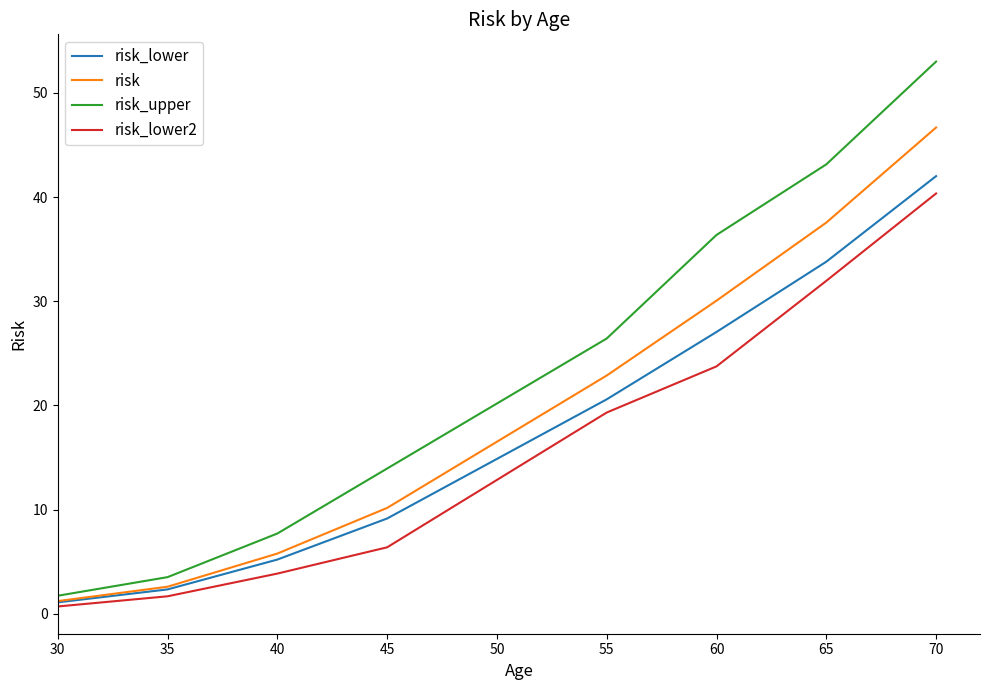

Reading right to left, transcribe all the data shown in this chart.

risk_lower: 42.0	33.8	27.0	20.6	9.1	5.2	2.3	1.1
risk: 46.7	37.5	30.1	22.9	10.2	5.8	2.6	1.2
risk_upper: 53.0	43.1	36.4	26.4	13.9	7.7	3.5	1.7
risk_lower2: 40.3	32.0	23.7	19.3	6.4	3.8	1.7	0.7